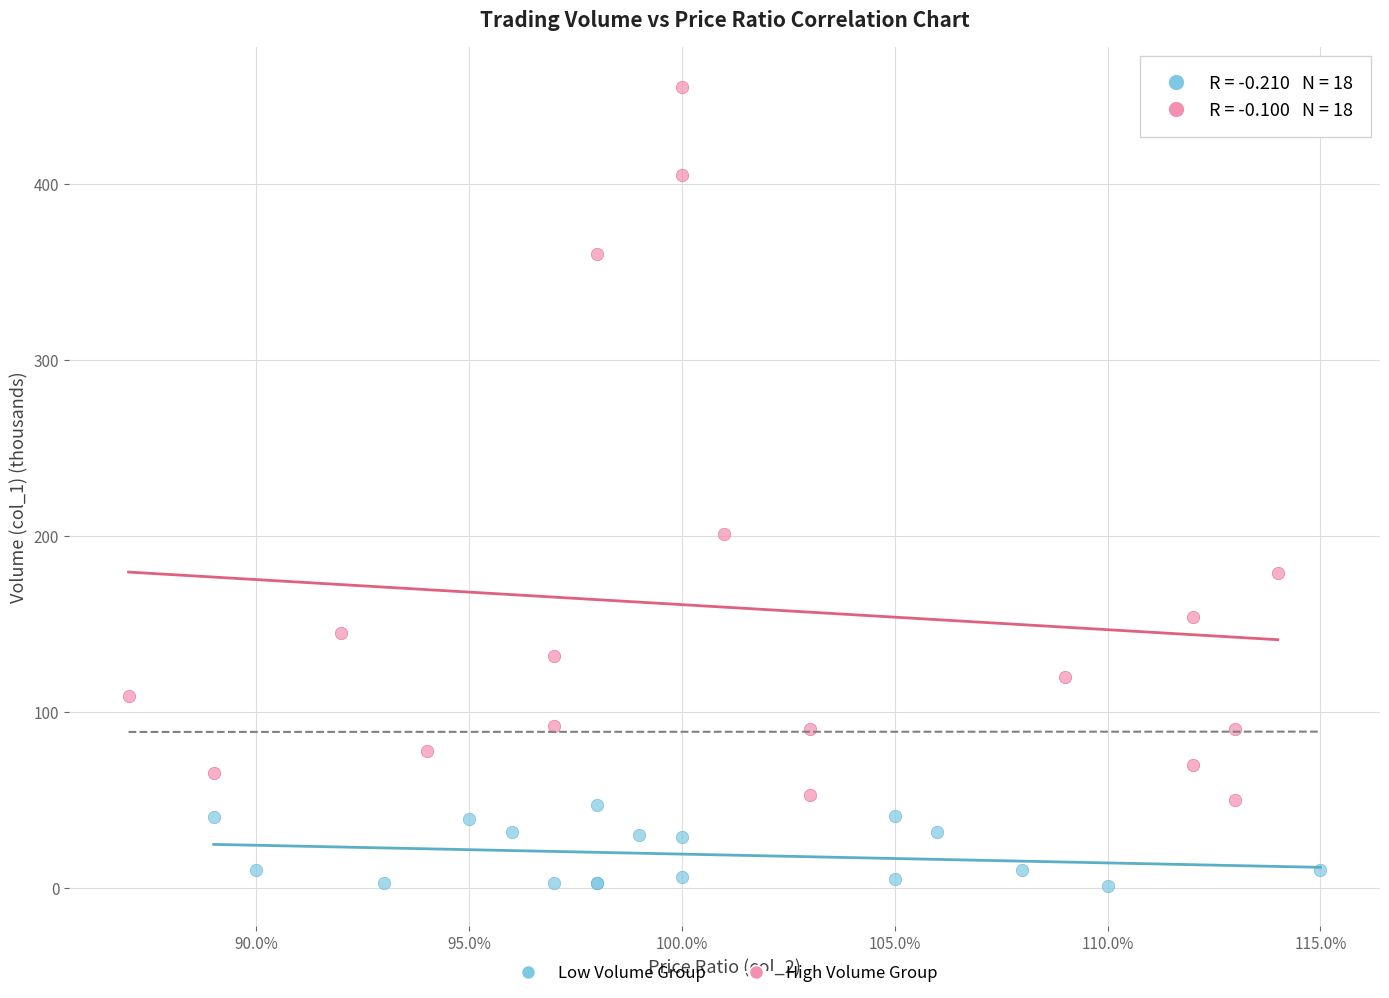

What are all the series names shown in the legend?

Low Volume Group, High Volume Group